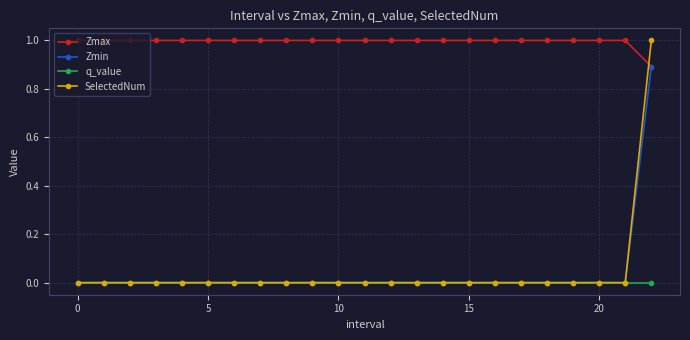

Which series has the largest range (max minus min)?

SelectedNum